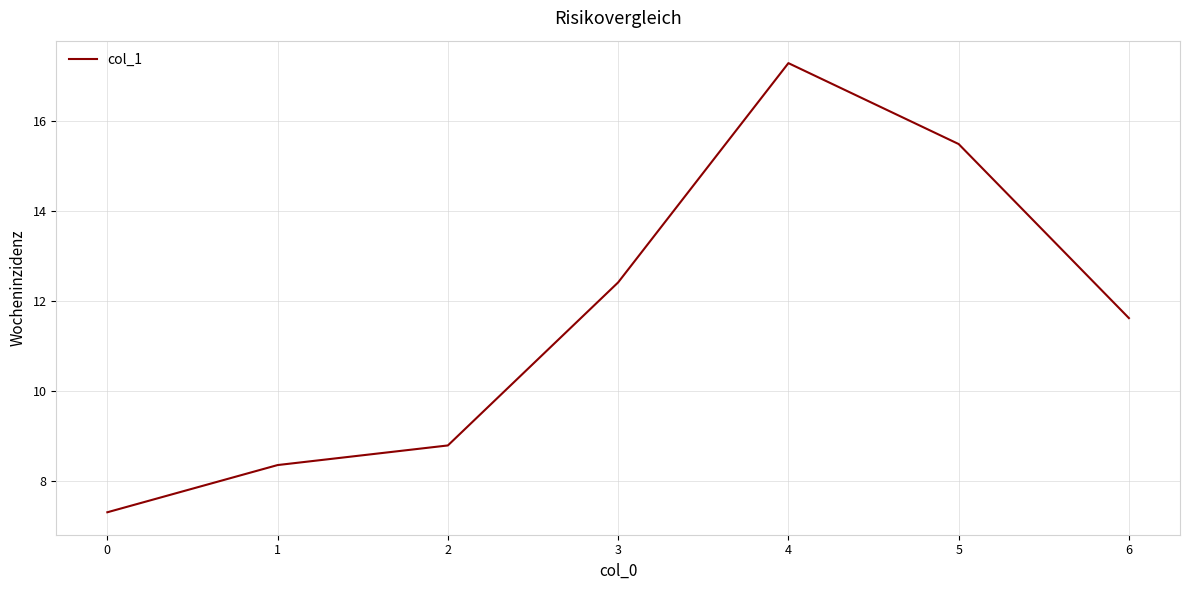

List the labels in order of value, largest first.

4, 5, 3, 6, 2, 1, 0